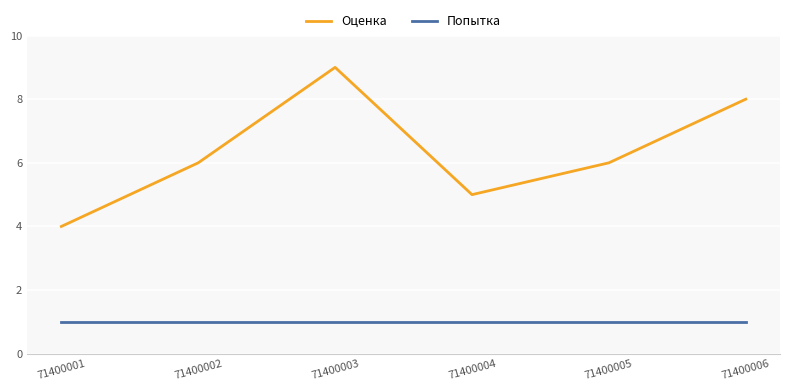

What is the minimum value for Оценка?

4